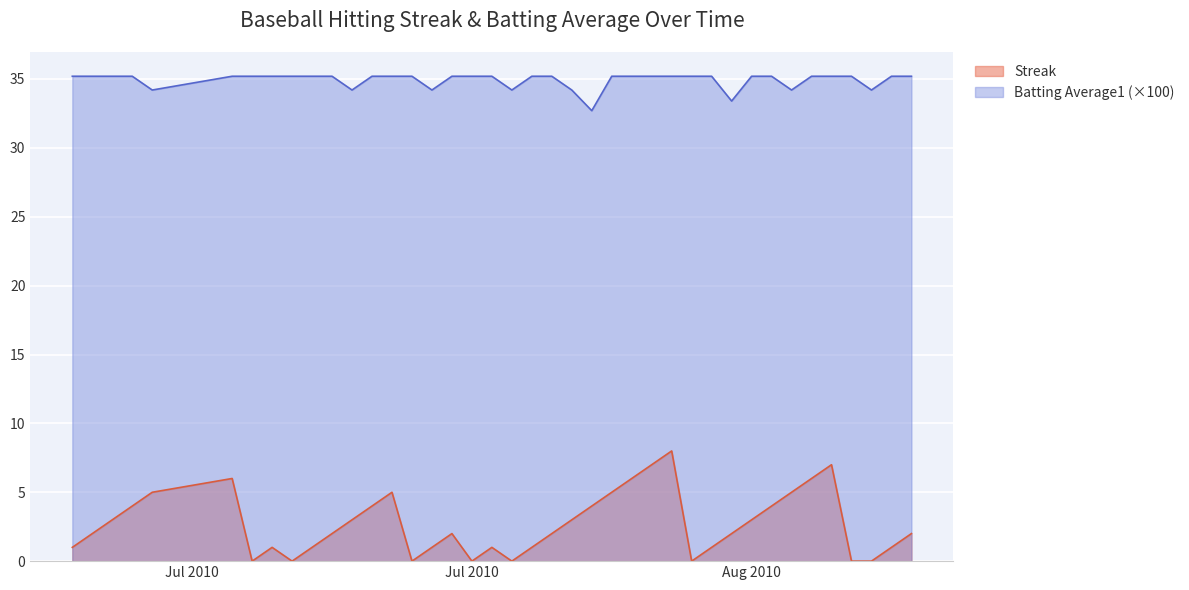

In Batting Average1, how many points are lower than both neighbors (excluding endpoints)?

8